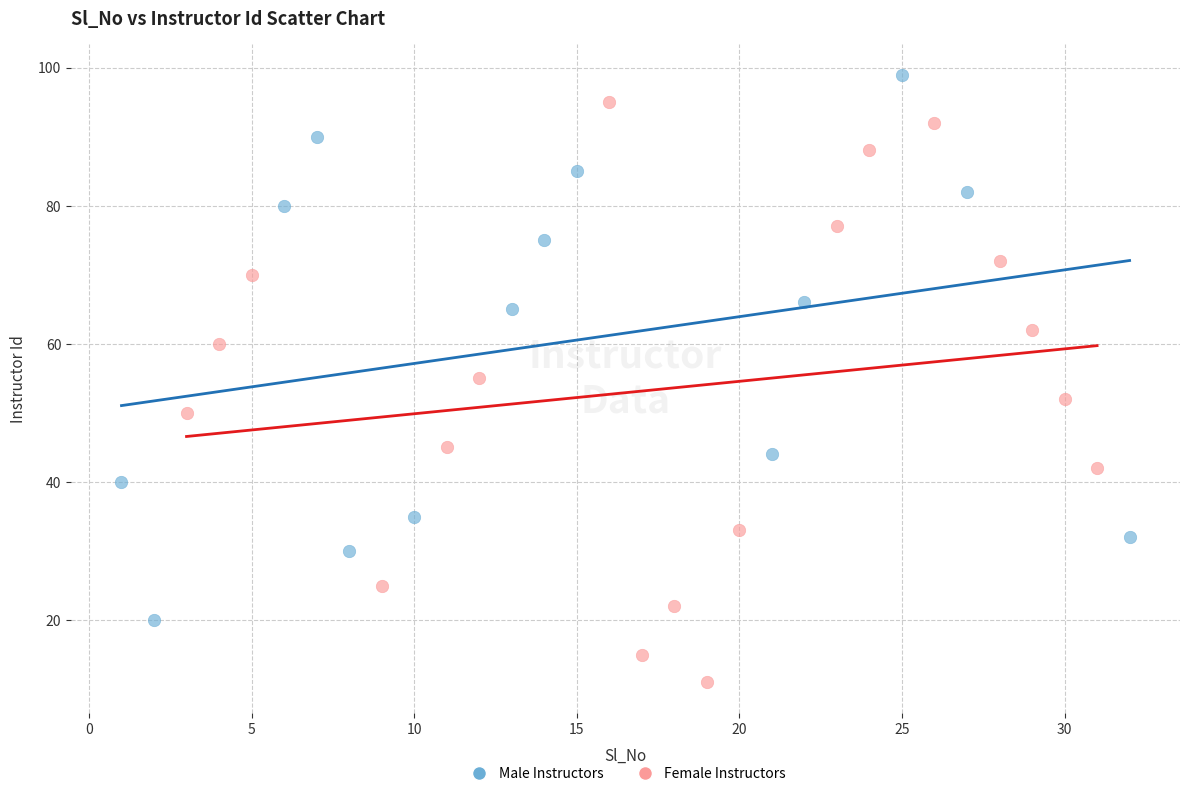

What are all the series names shown in the legend?

Male Instructors, Female Instructors